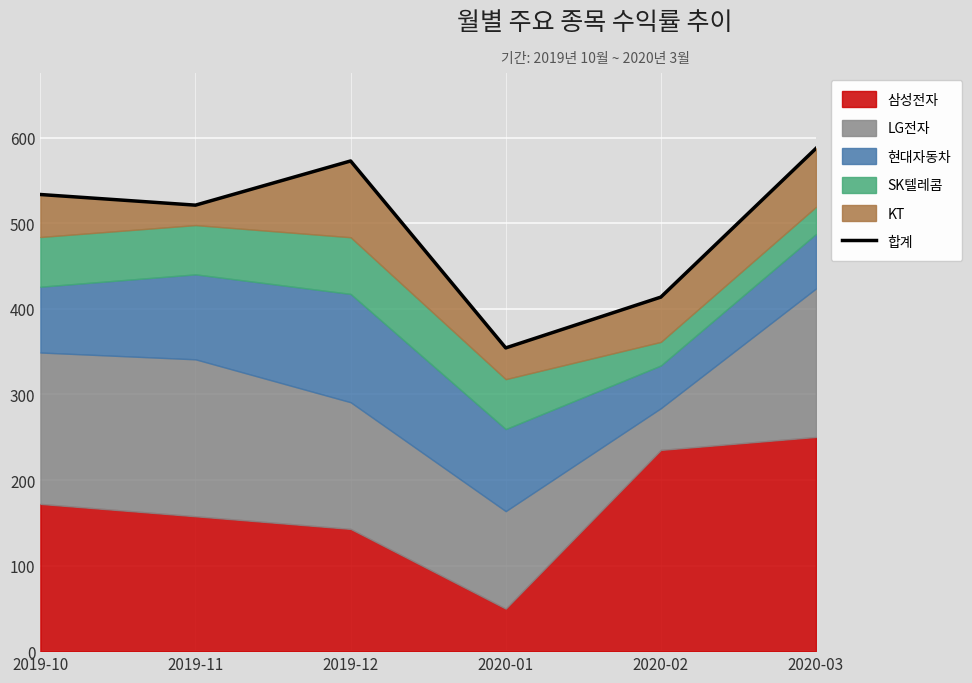

Reading left to right, extract all data points from this chart.

2019-10=533.8	2019-11=521.3	2019-12=573.0	2020-01=354.5	2020-02=413.9	2020-03=587.7